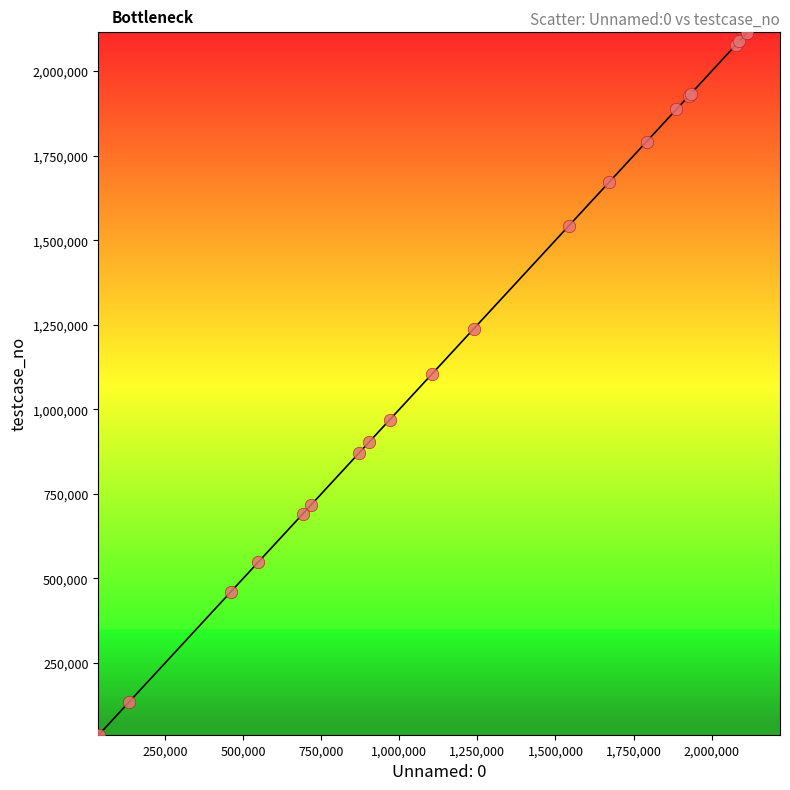

What Y value in the scatter plot is closest to 1075537?

1105522